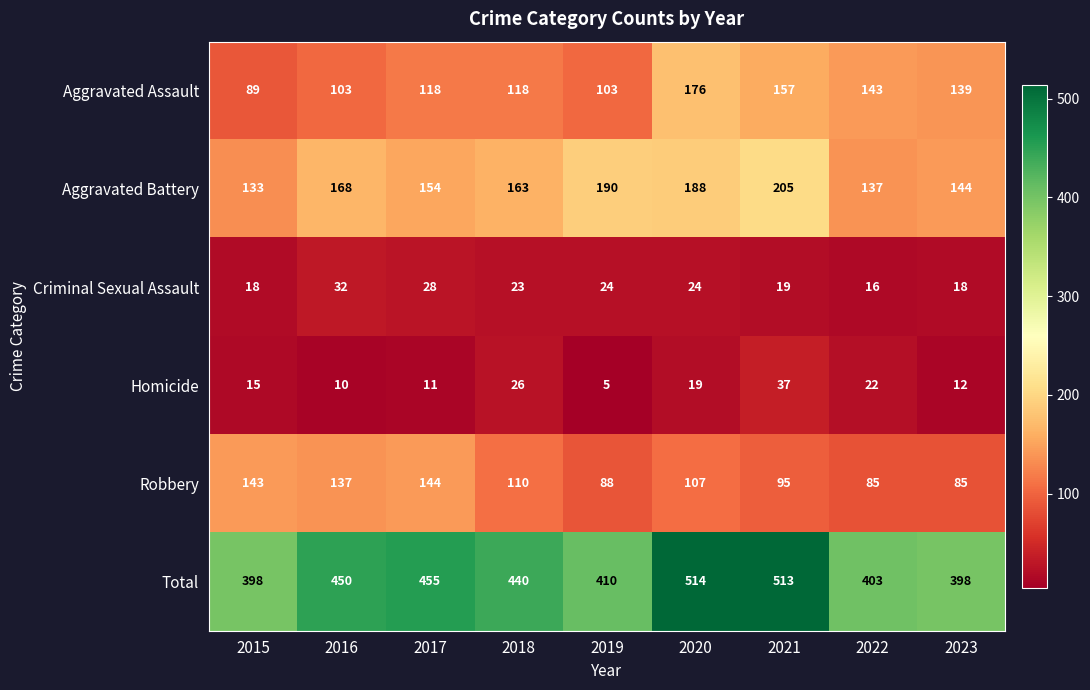

True or false: Total has a value of 263 at 2019.

False